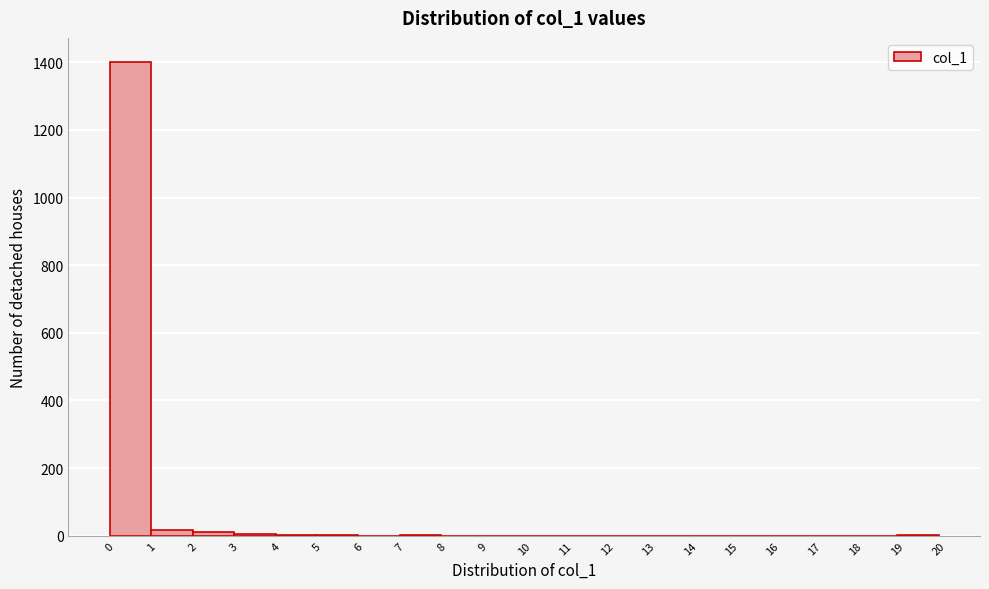

How tall is the bar that spans 0 to 1 on the x-axis? The values are not printed on the chart, so give them approximately, as read against the axis.

1400